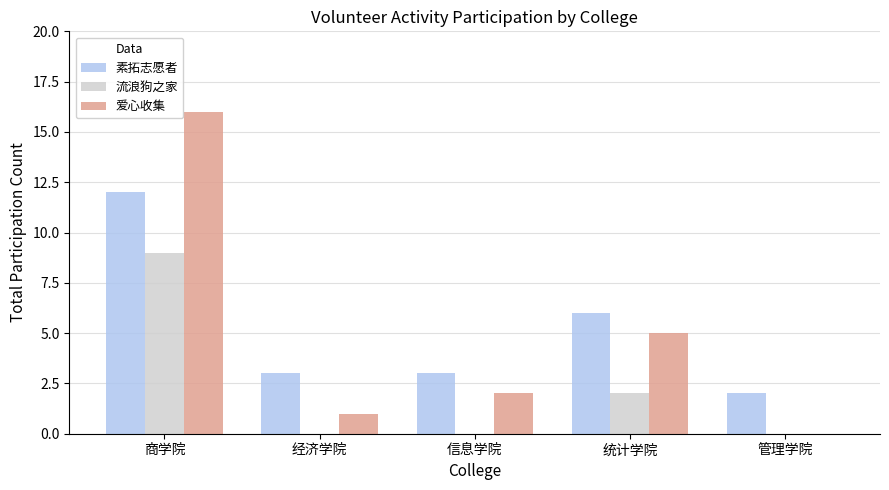

Which series has the largest range (max minus min)?

爱心收集